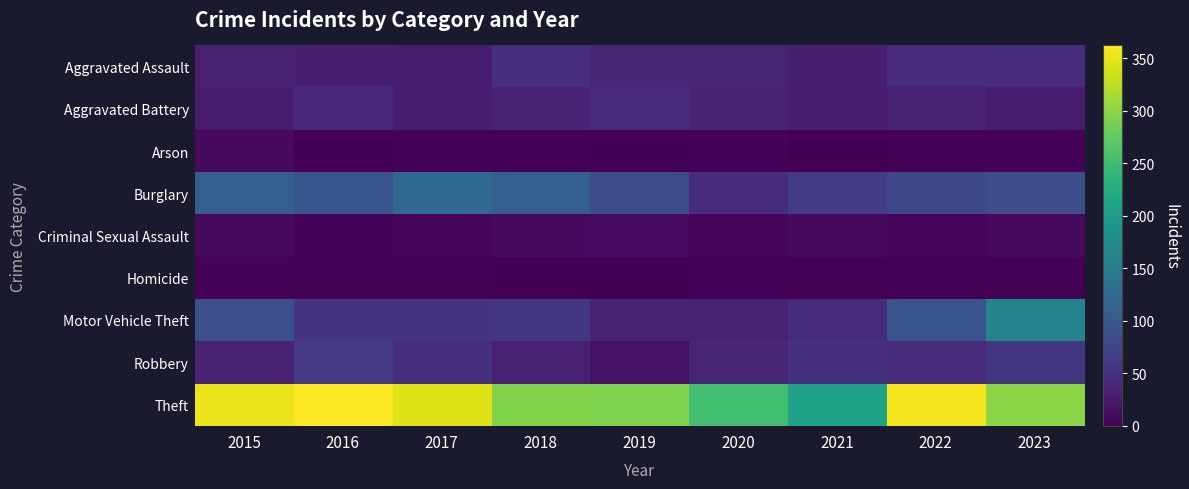

At which category is the sum across all series the highest?

2023